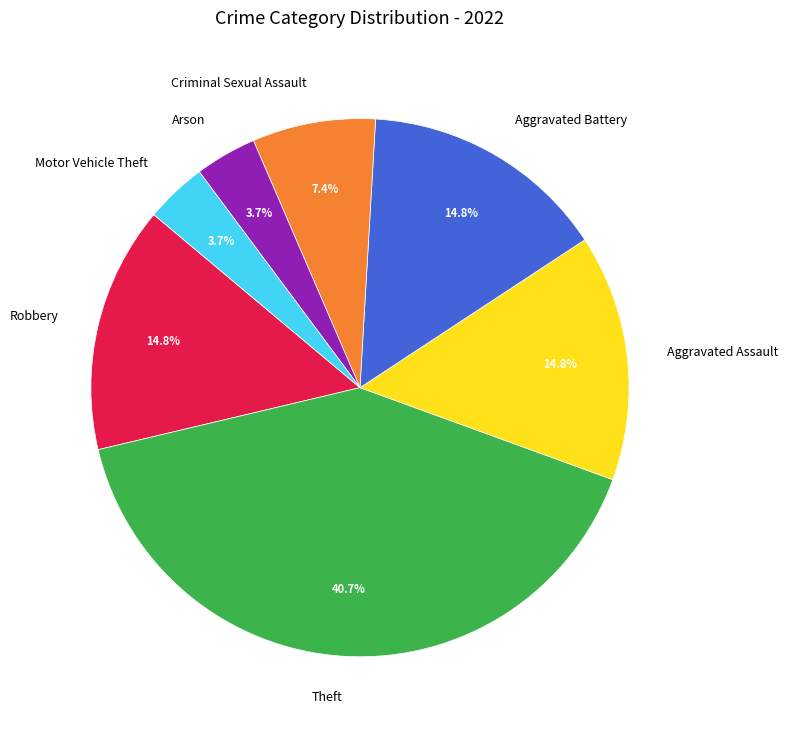

Which has a higher value, Theft or Aggravated Assault?

Theft